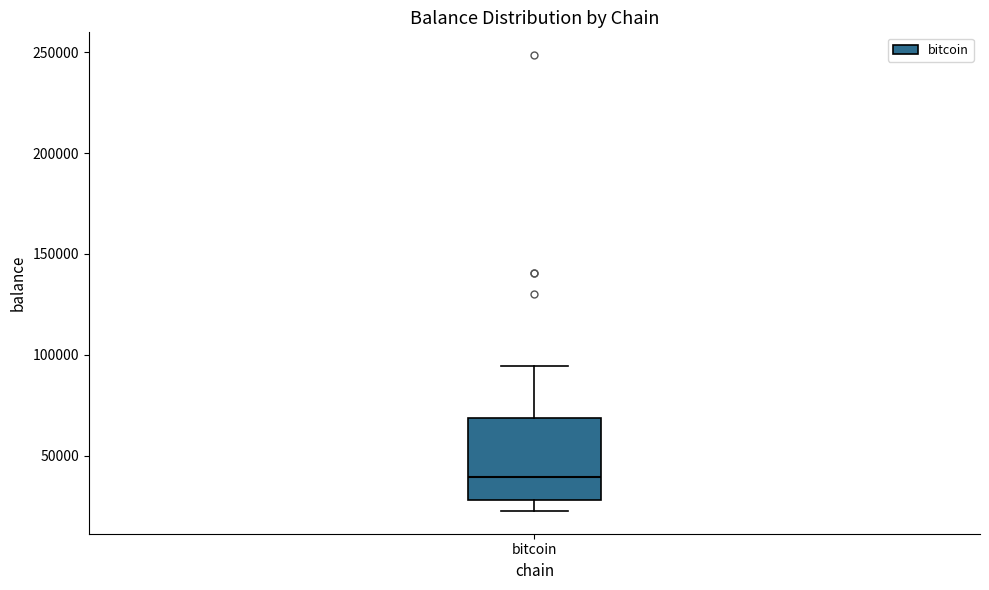

Transcribe this box plot: give where the median line is, the range the box spans, and where the two whiskers end, as read against the y-axis. The values are not printed on the chart, so give them approximately, as read against the axis.

median 40000, box 30000 to 70000, whiskers 25000 to 95000